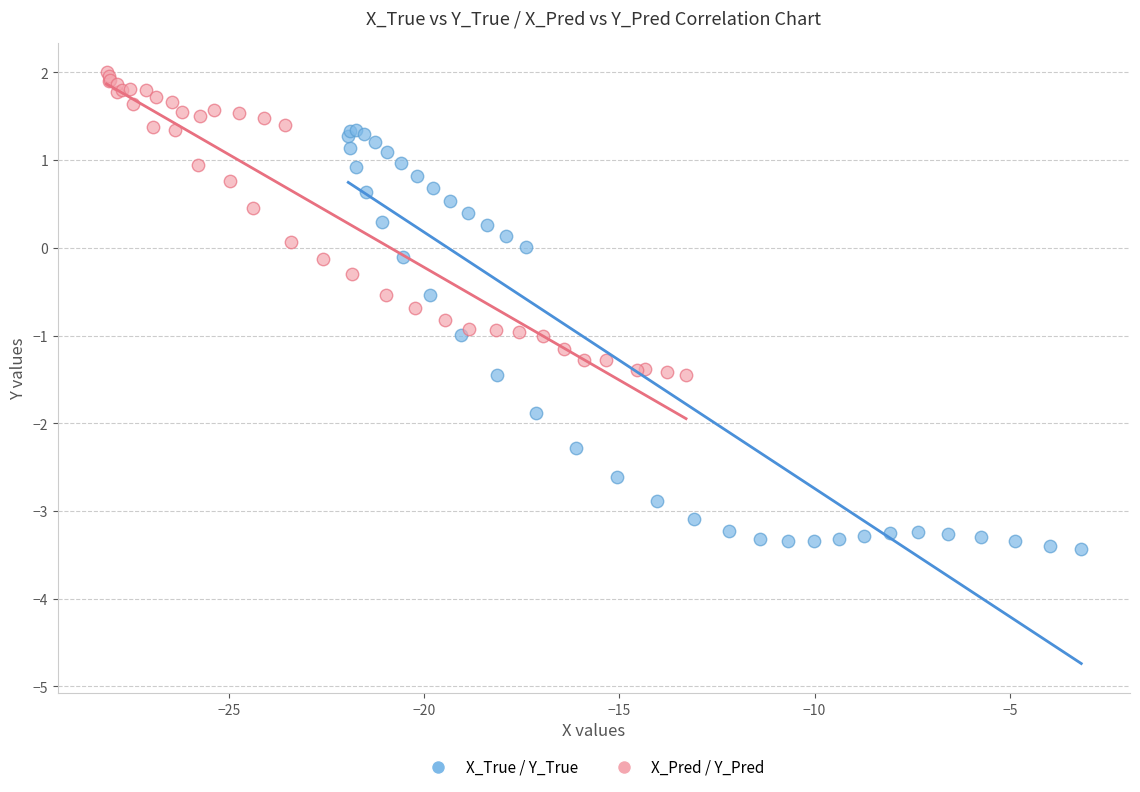

Which series reaches the minimum Y coordinate?

X_True / Y_True